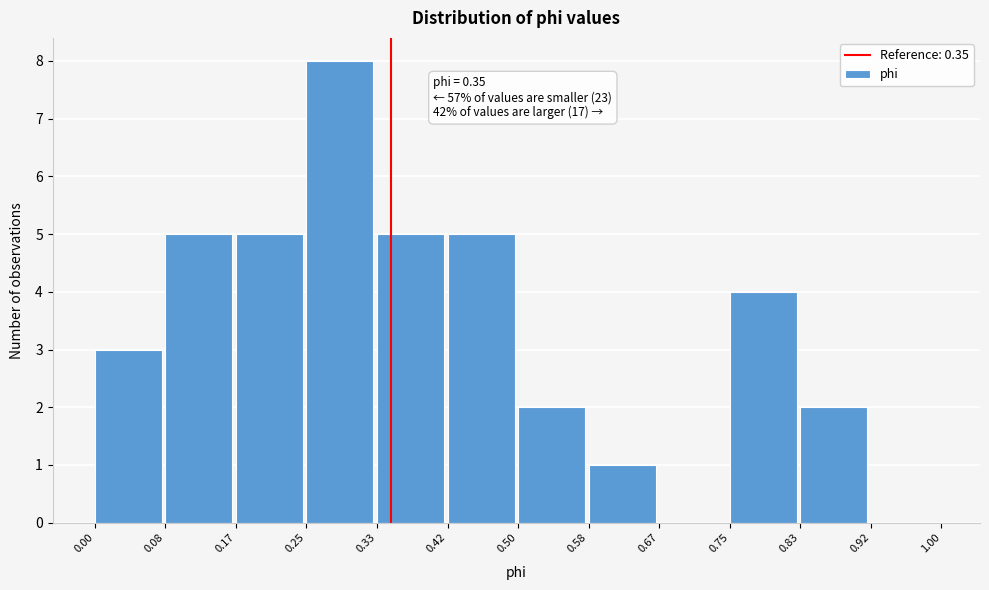

Which range on the x-axis has the tallest bar?

0.25 to 0.33